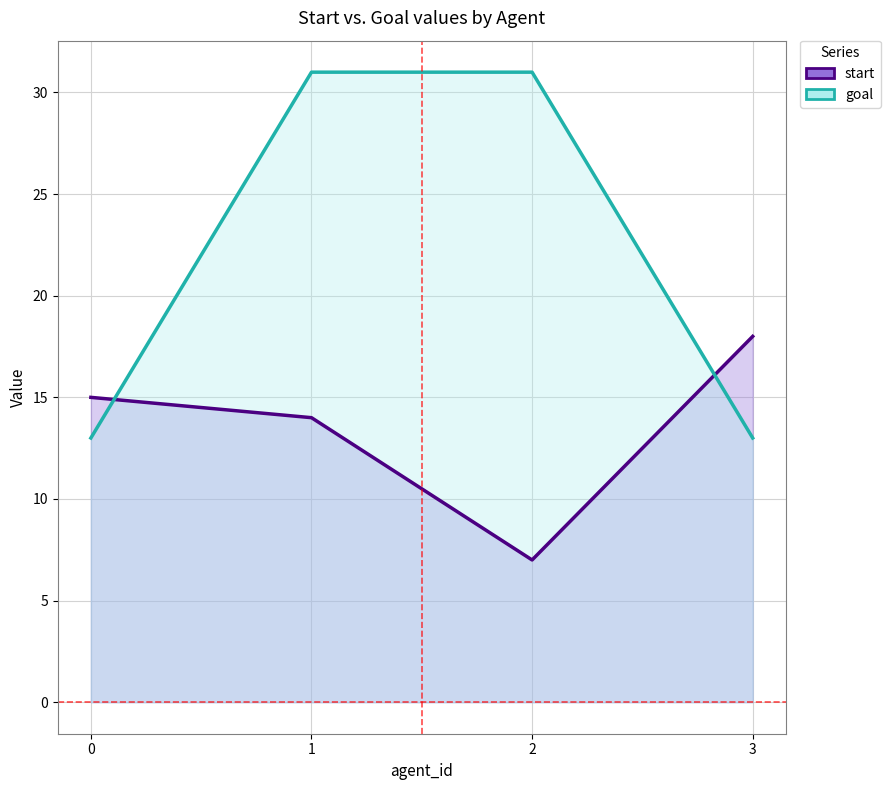

What is the difference between the highest and lowest values at 3?

5